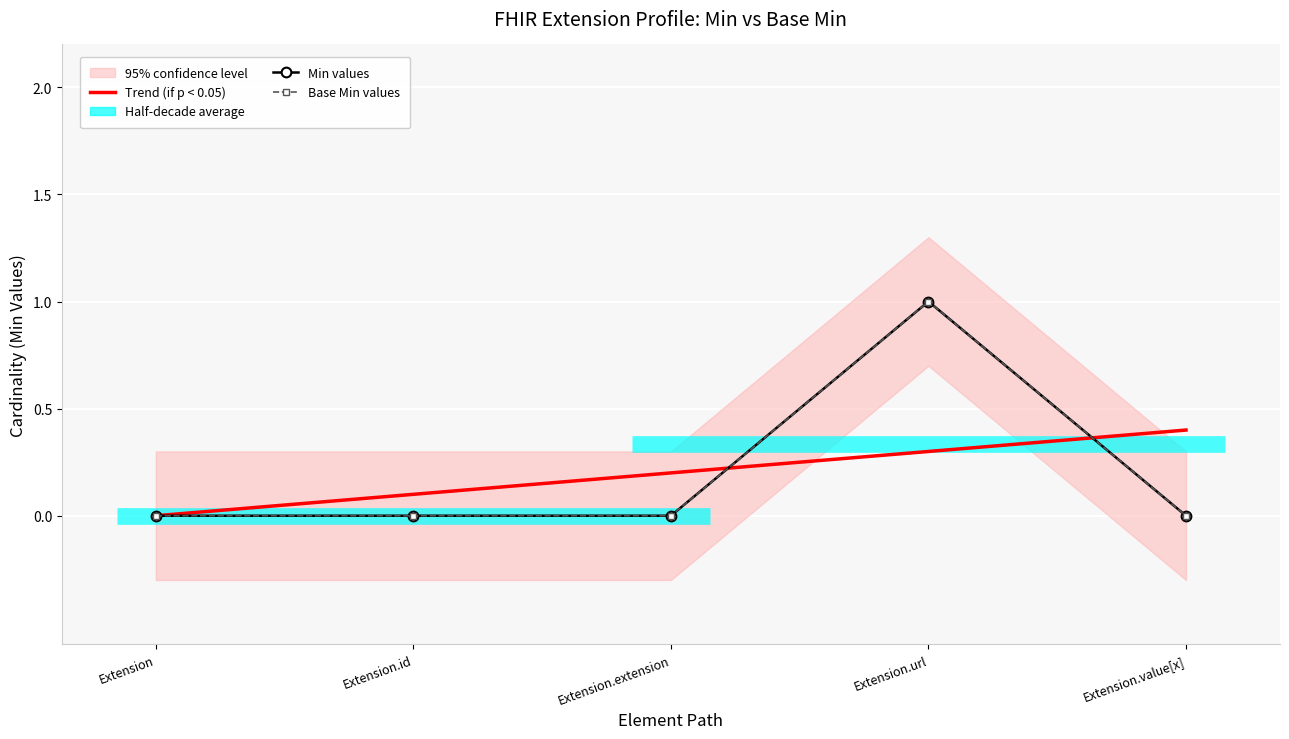

How many lines are shown in the chart?

2